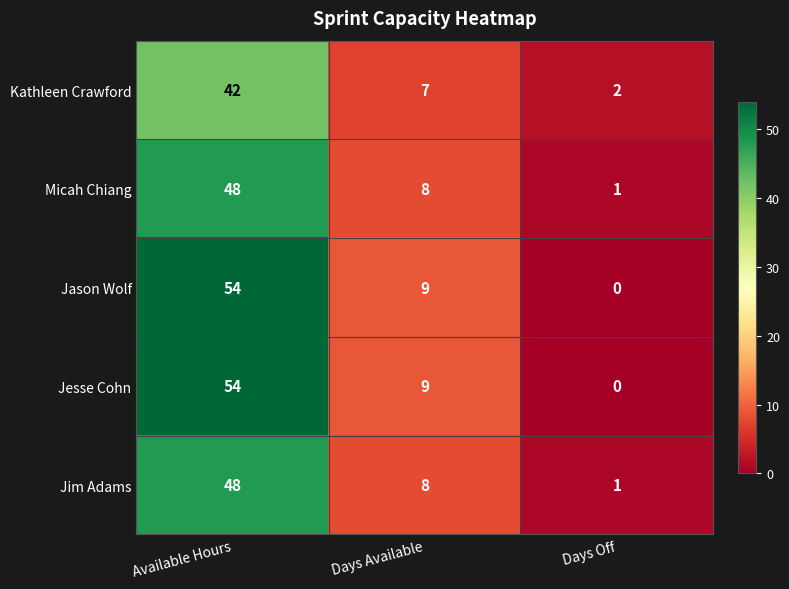

At which label does Jim Adams reach its minimum?

Days Off